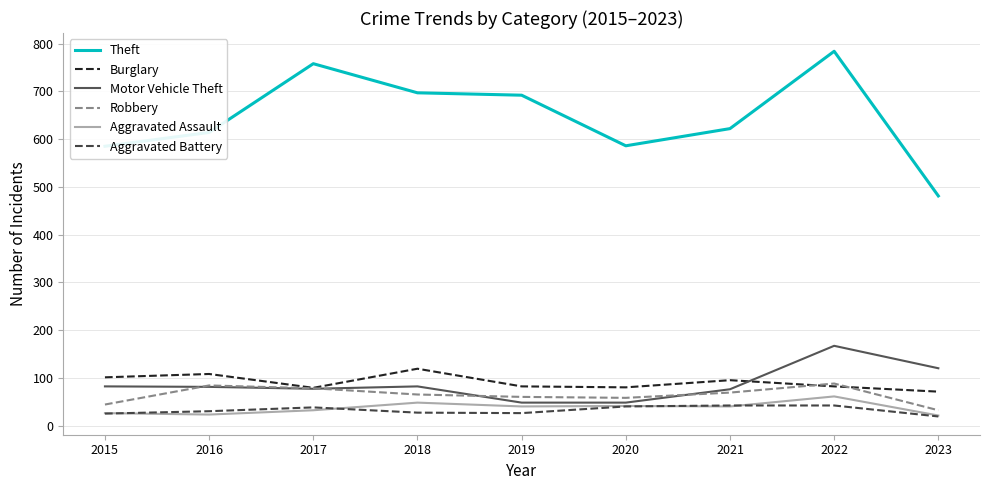

Does the chart display data point markers on the line(s)?

No